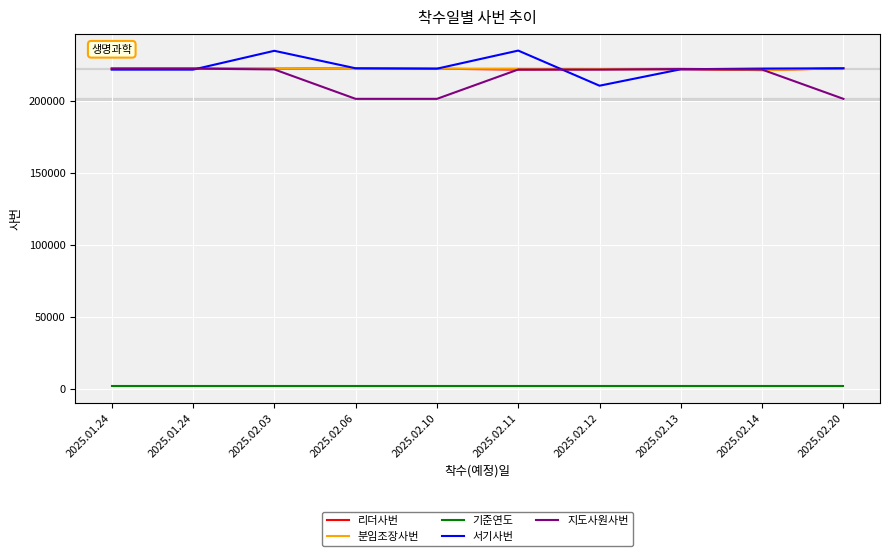

At which category is the sum across all series the highest?

2025.02.03